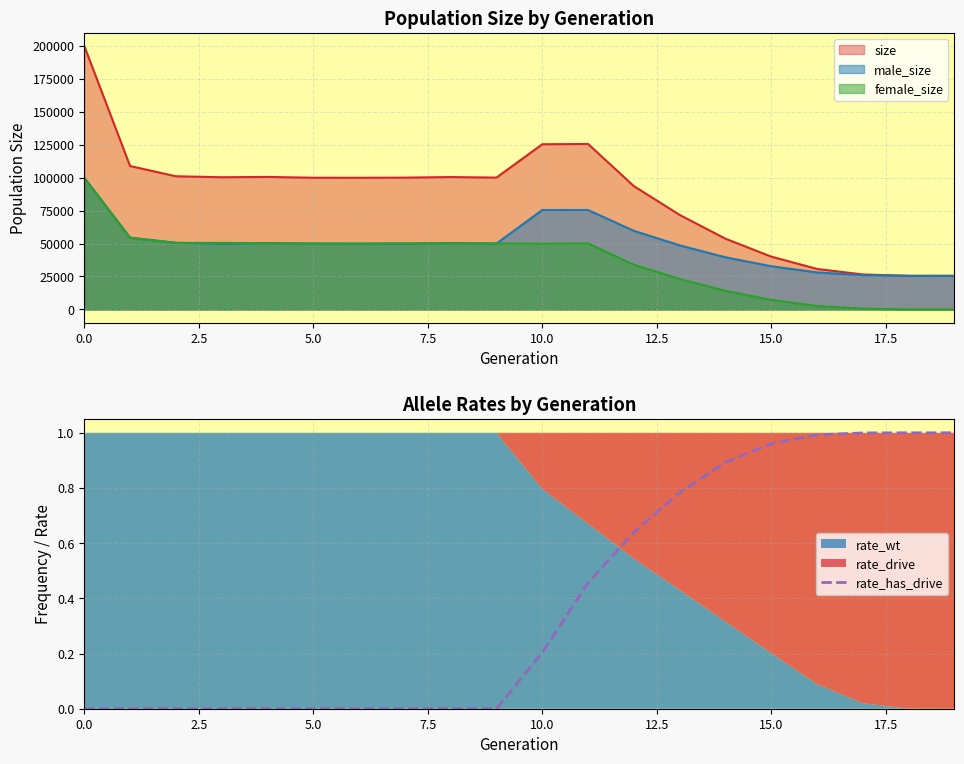

What is the label of the 10th point from the right?

10